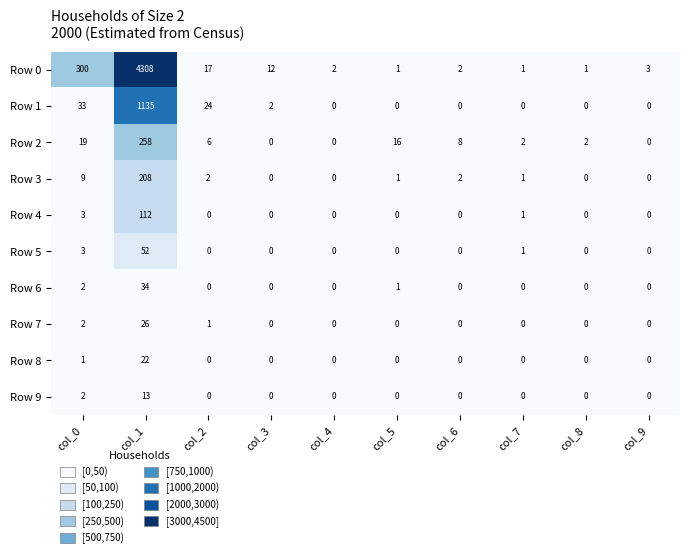

Which series changed the most between col_5 and col_9?

Row 2